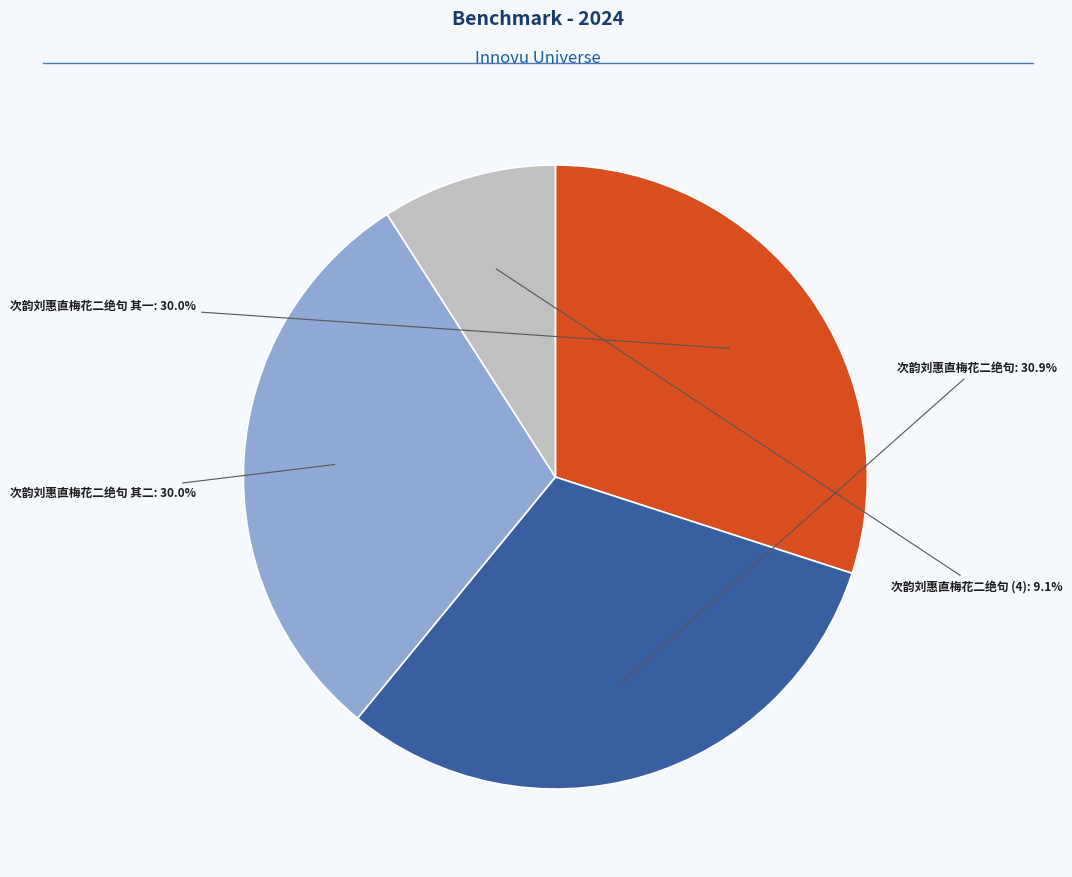

Is there a majority slice in this chart?

No